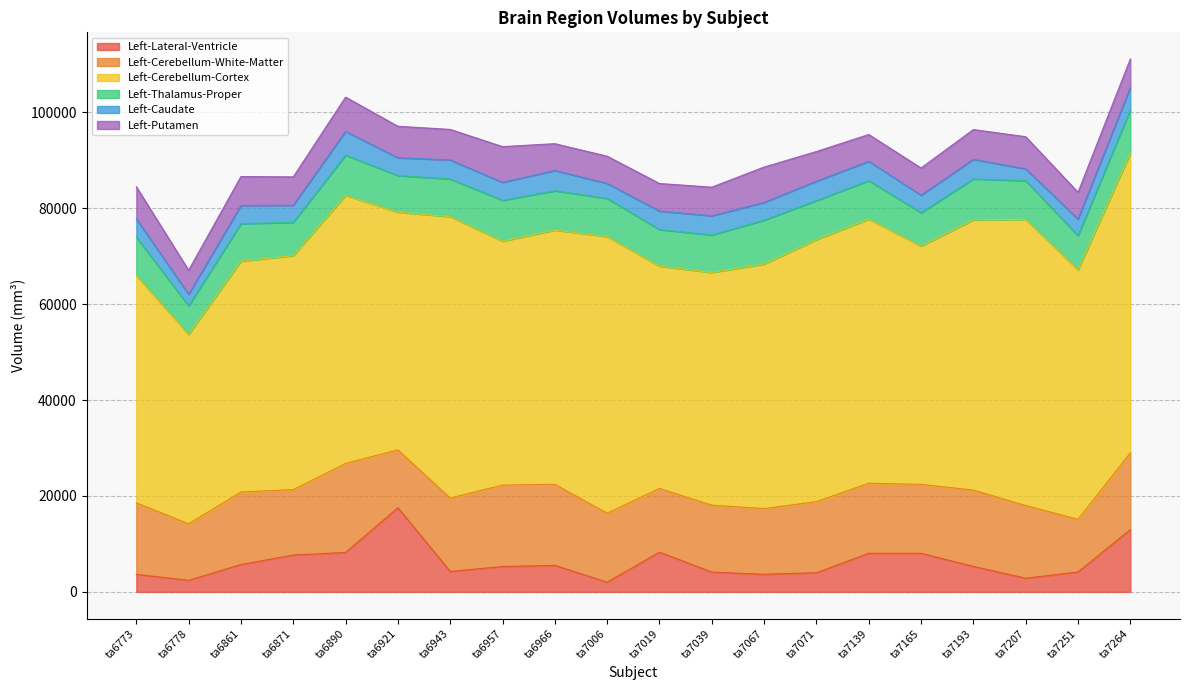

True or false: Left-Lateral-Ventricle and Left-Cerebellum-Cortex cross at least once.

False